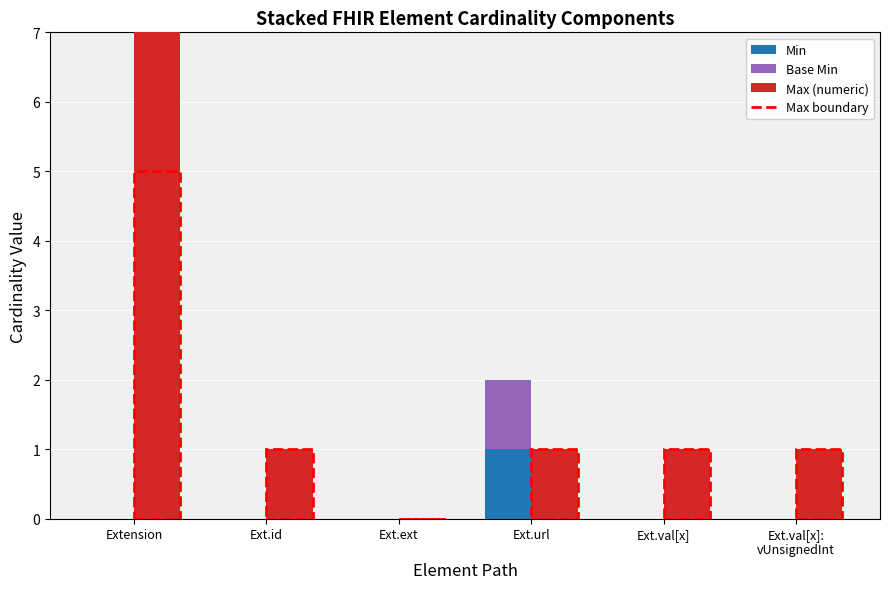

Which series changed the most between Extension and Ext.val[x]?

Max (numeric)